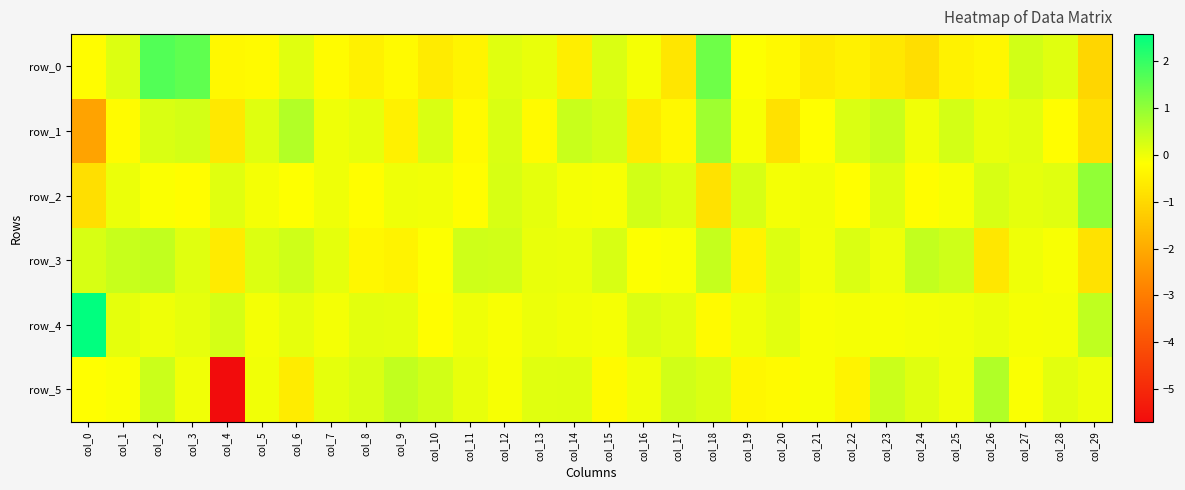

What is the difference between the row_5 values at col_10 and col_27?

0.4